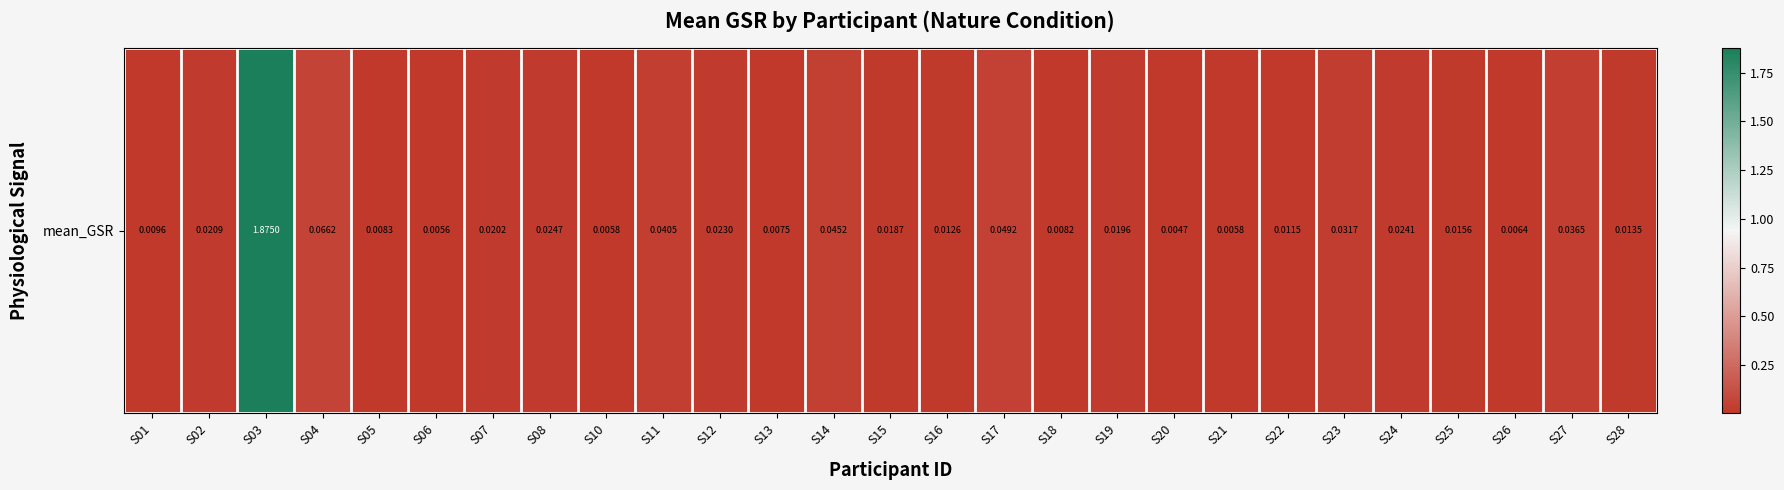

Is it true that the value at S24 is 0.0?

True